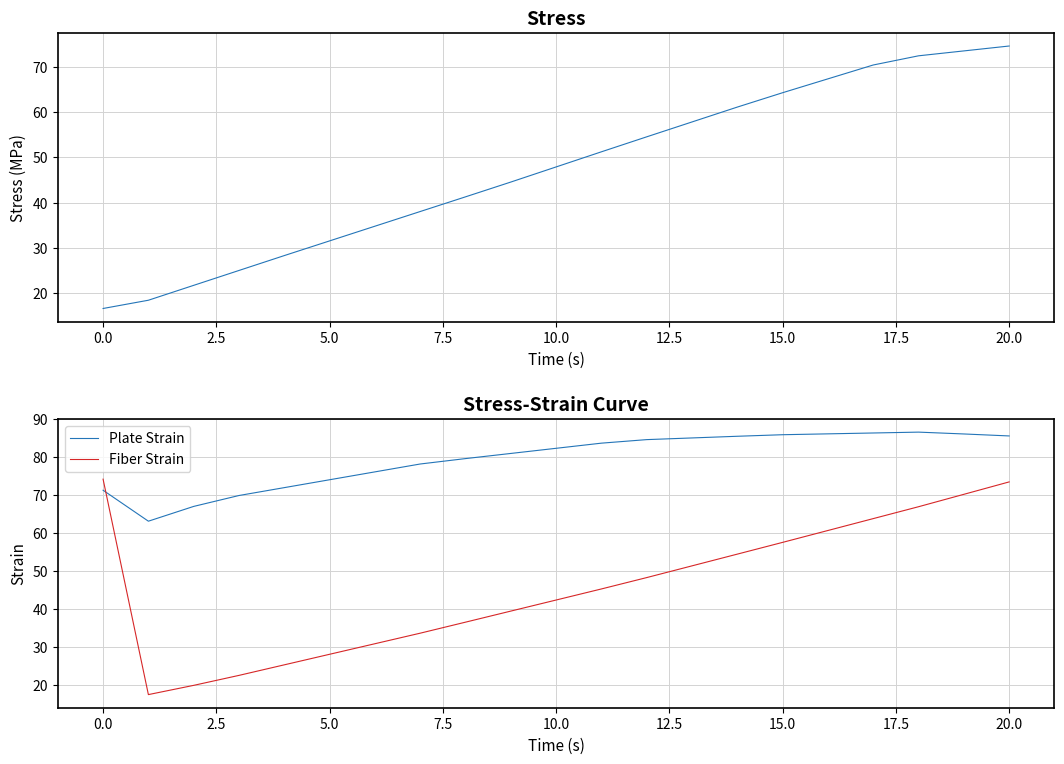

What is the average value of the col_1 series?

47.4